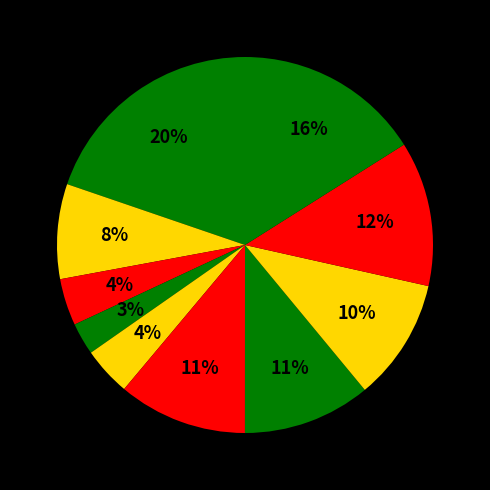

How many segments does this pie chart have?

10